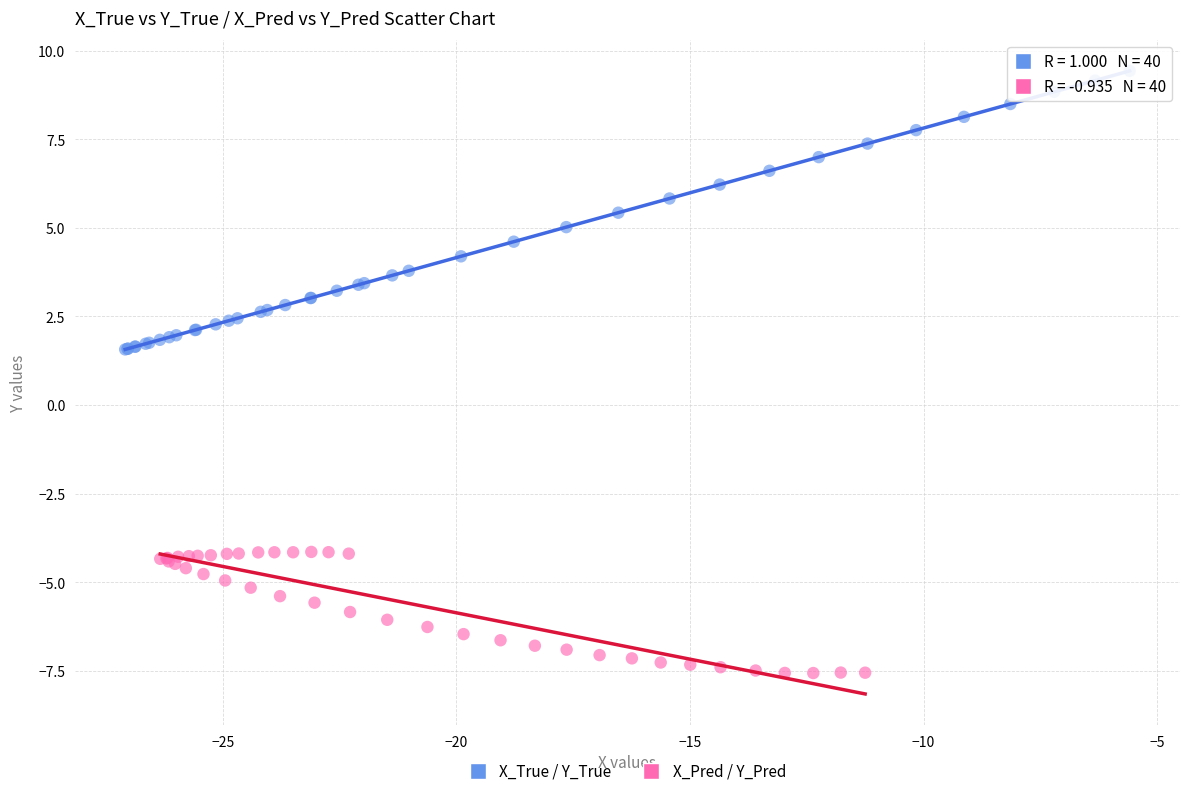

Which series has the widest spread of Y values?

X_True / Y_True